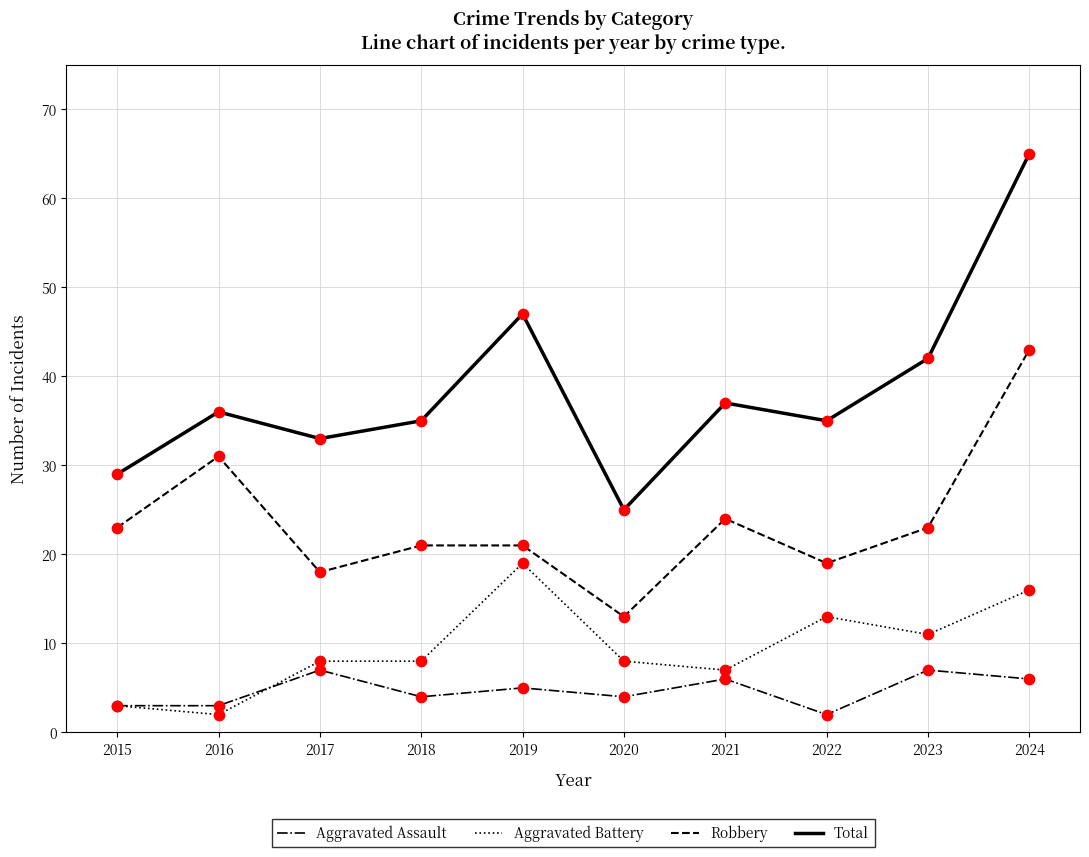

What are all the series names shown in the legend?

Aggravated Assault, Aggravated Battery, Robbery, Total